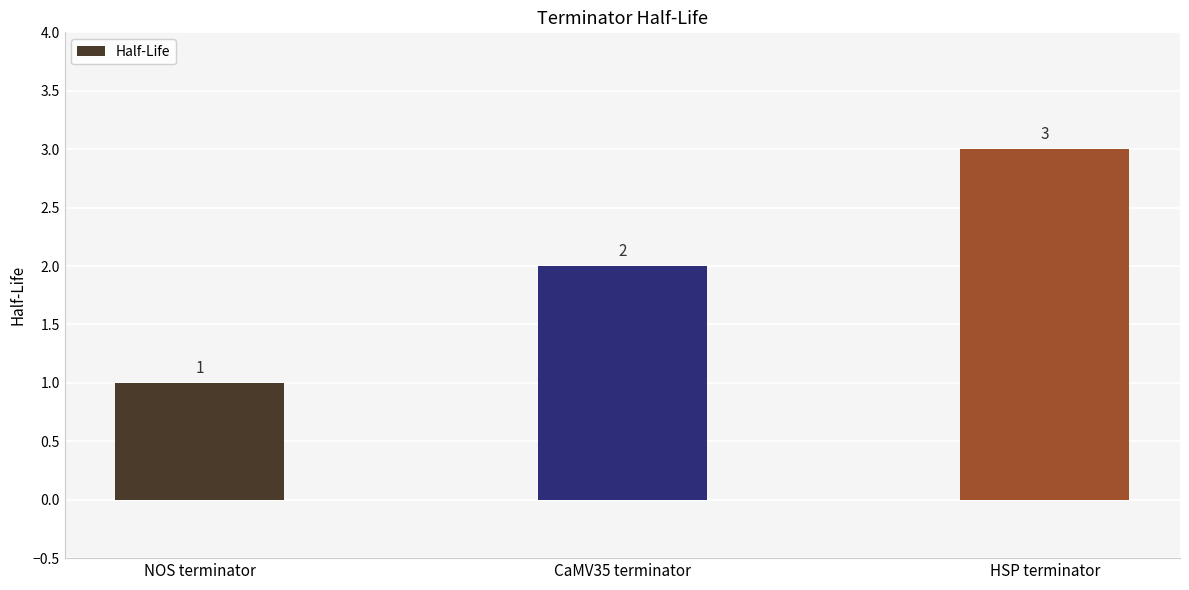

Is it true that the value at HSP terminator is 3?

True